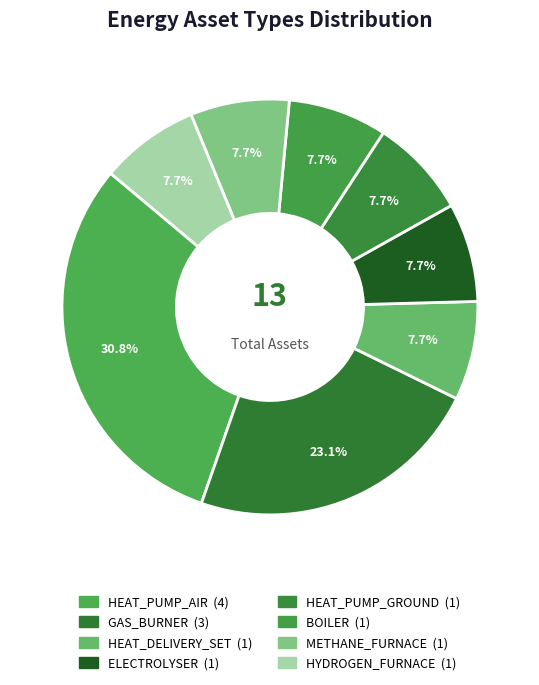

Combined, do HEAT_PUMP_GROUND and ELECTROLYSER account for over 50%?

No